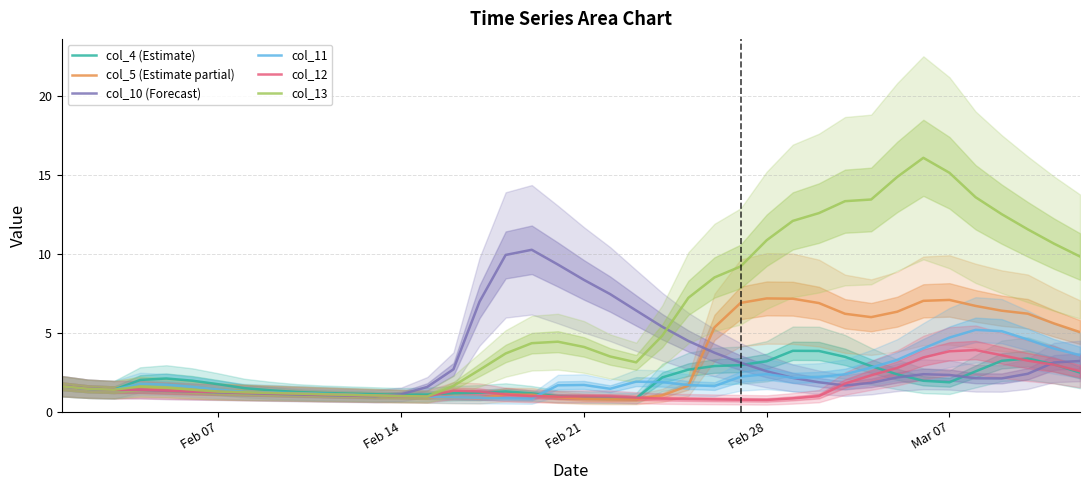

Which series has the largest total across all categories?

col_13